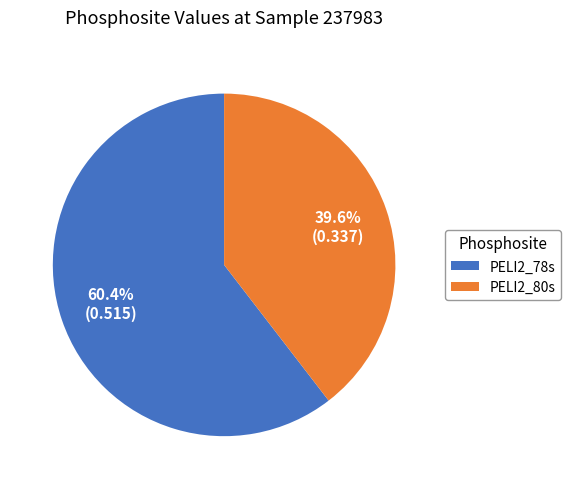

Rank the categories by value from highest to lowest.

PELI2_78s, PELI2_80s